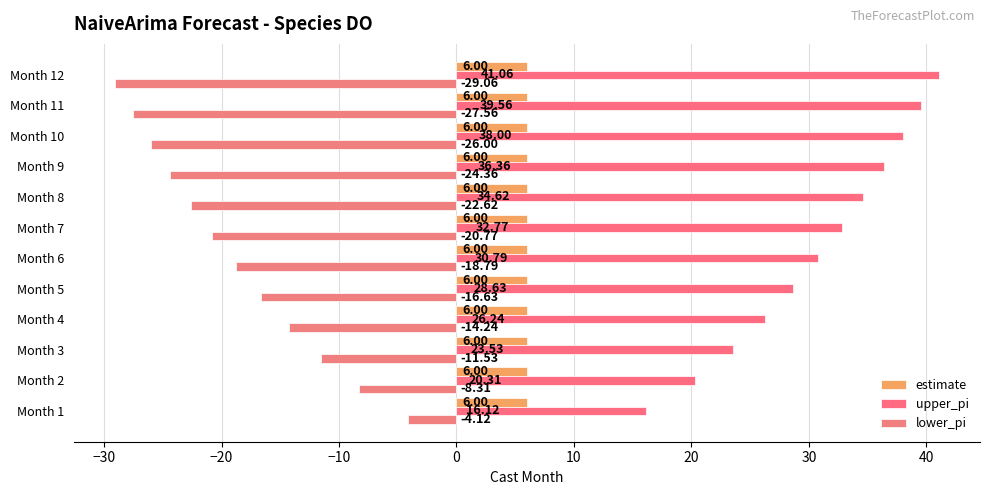

How many series are shown in this chart?

3